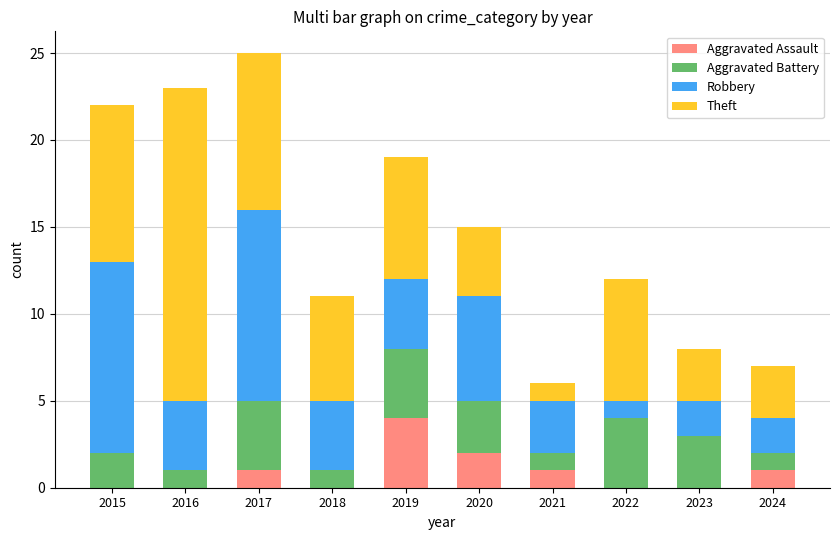

Are the bars horizontal?

No